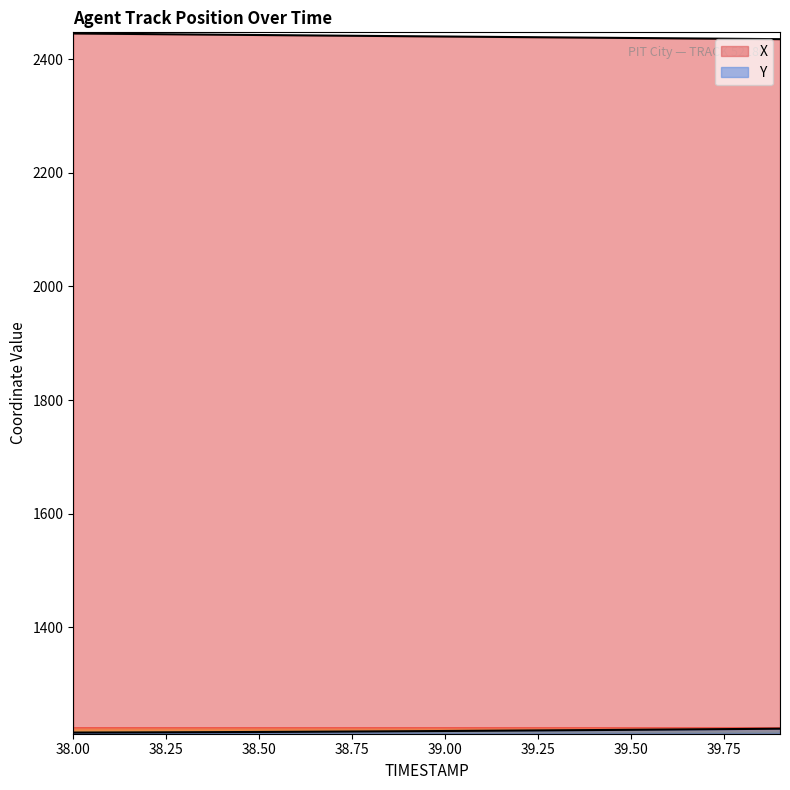

True or false: Y and X cross at least once.

False